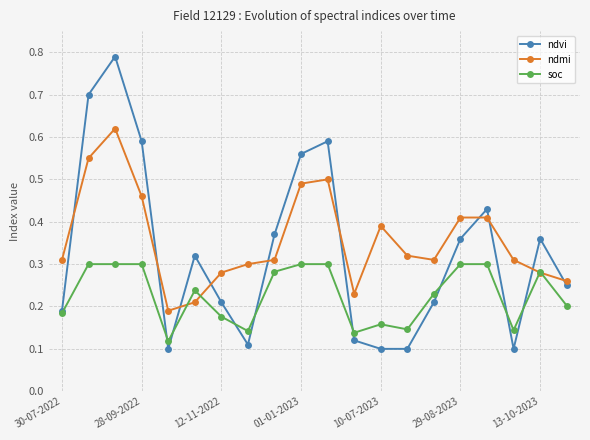

How many ndvi values are between 0 and 1?

20